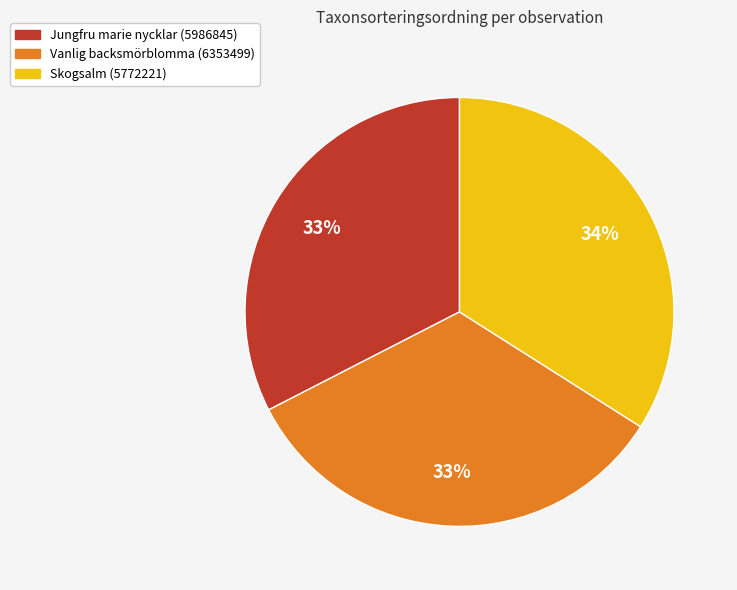

What percentage is the Jungfru marie nycklar (5986845) slice, to the nearest percent?

33%